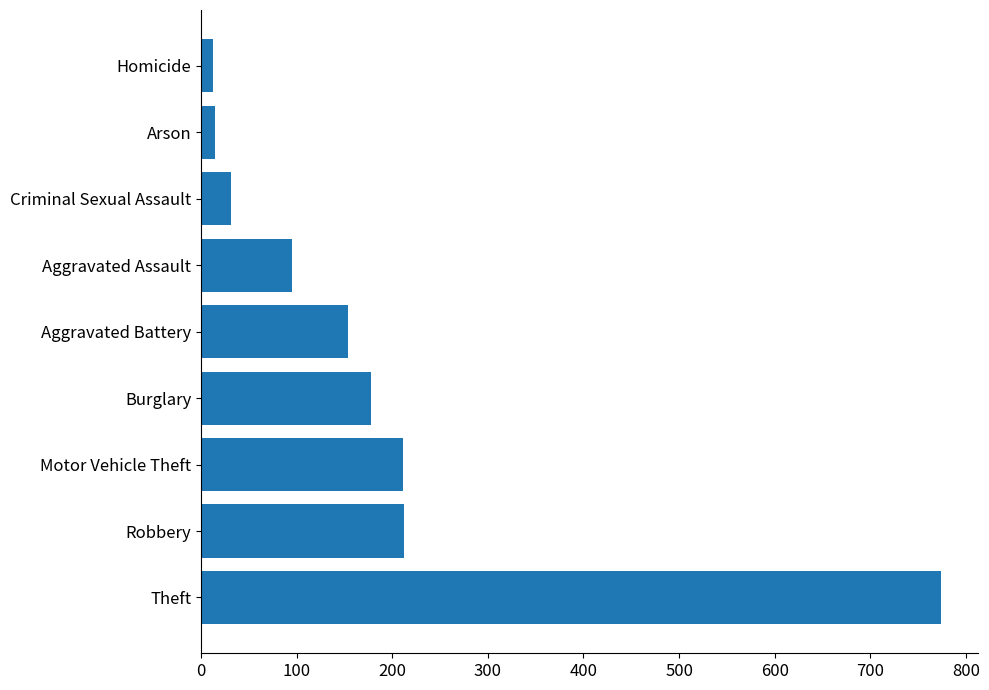

Approximately how many times larger is the value at Aggravated Assault compared to Aggravated Battery?

0.6